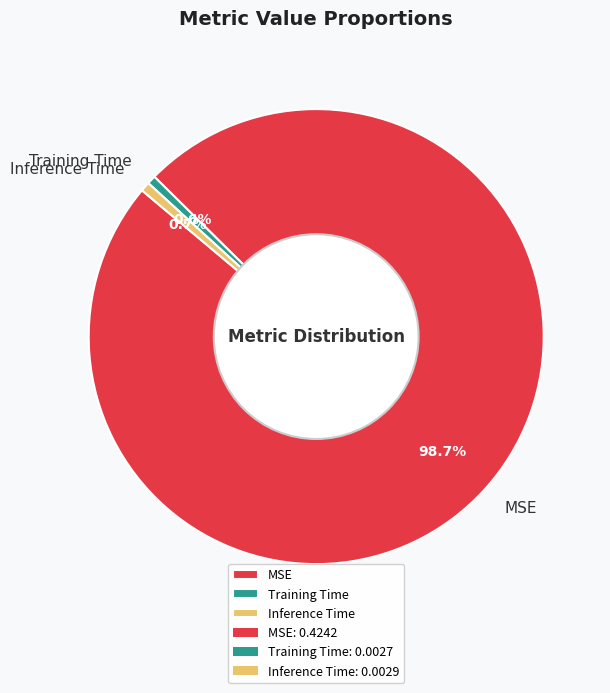

Do MSE and Training Time together represent more than half of the pie?

Yes